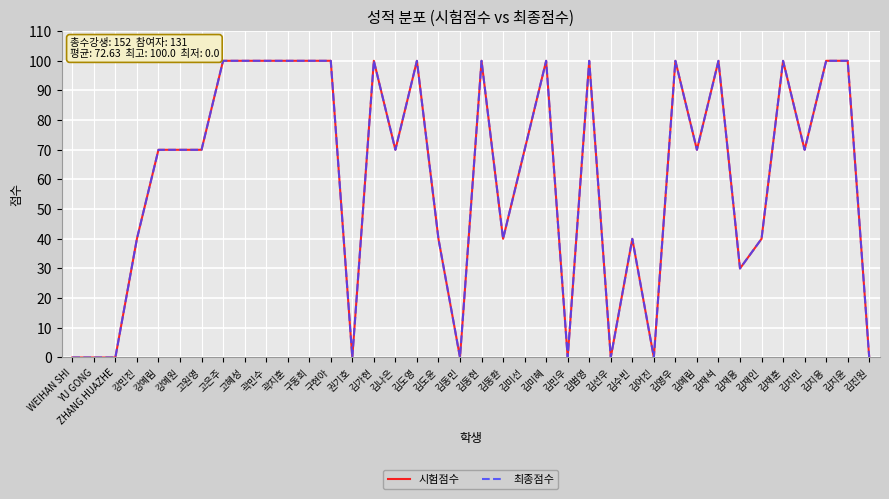

What is the difference between the maximum and second lowest values in the 최종점수 series?

100